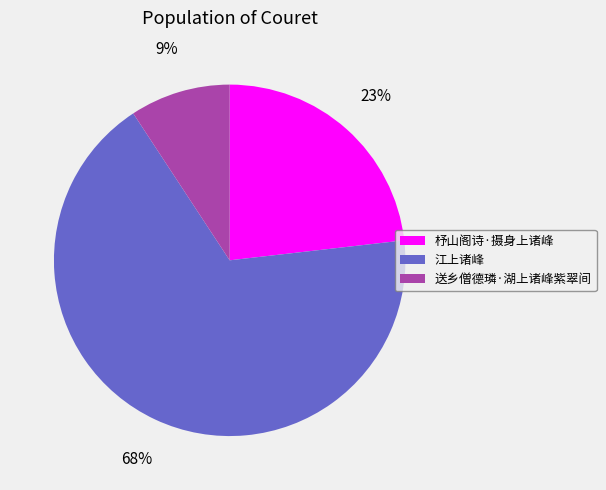

How many segments does this pie chart have?

3